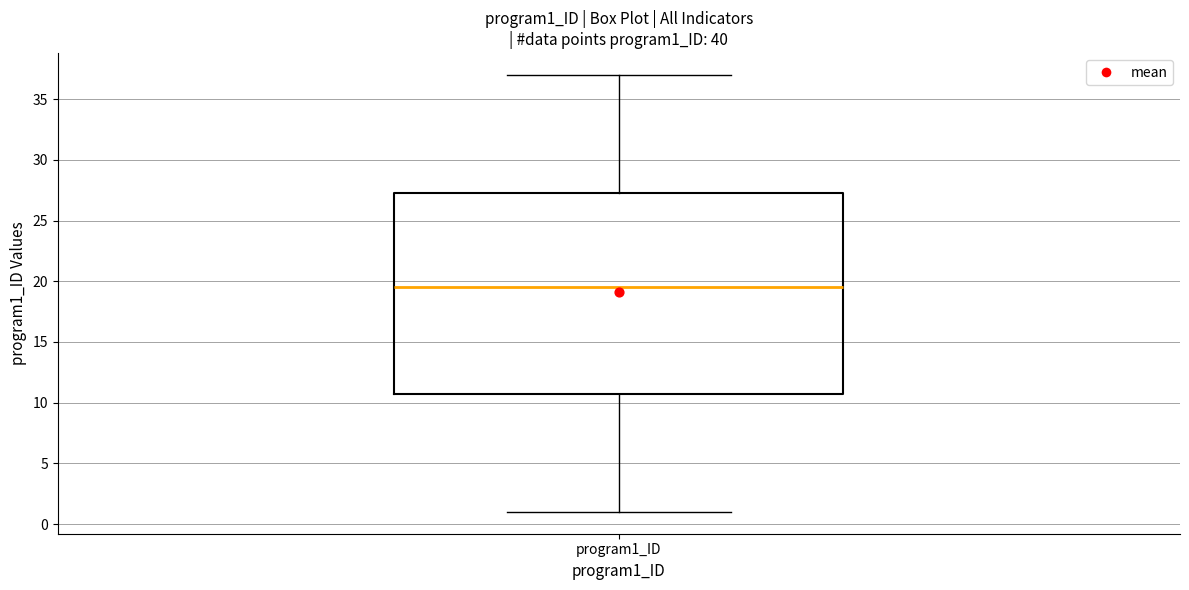

Transcribe this box plot: give where the median line is, the range the box spans, and where the two whiskers end, as read against the y-axis. The values are not printed on the chart, so give them approximately, as read against the axis.

median 19.5, box 11.0 to 27.5, whiskers 1.0 to 37.0